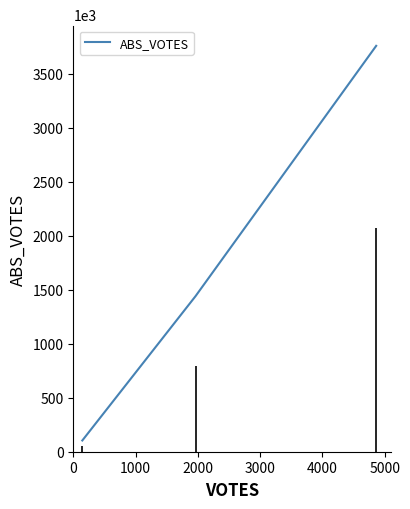

What is the sum of all values?

5305